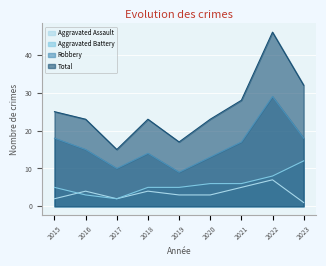

The Total series shows 23 at 2018. True or false?

True